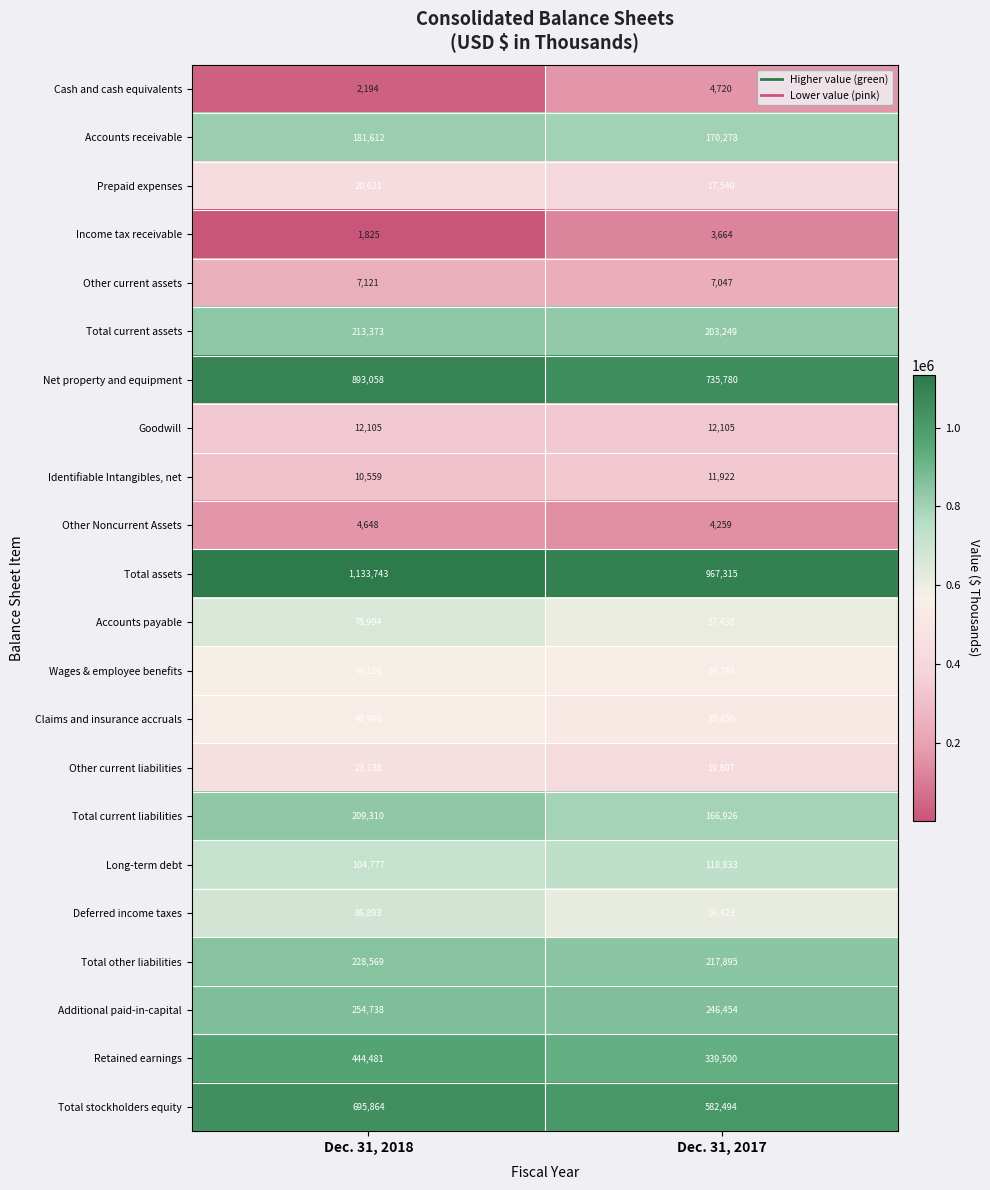

At which category is the sum across all series the highest?

Dec. 31, 2018